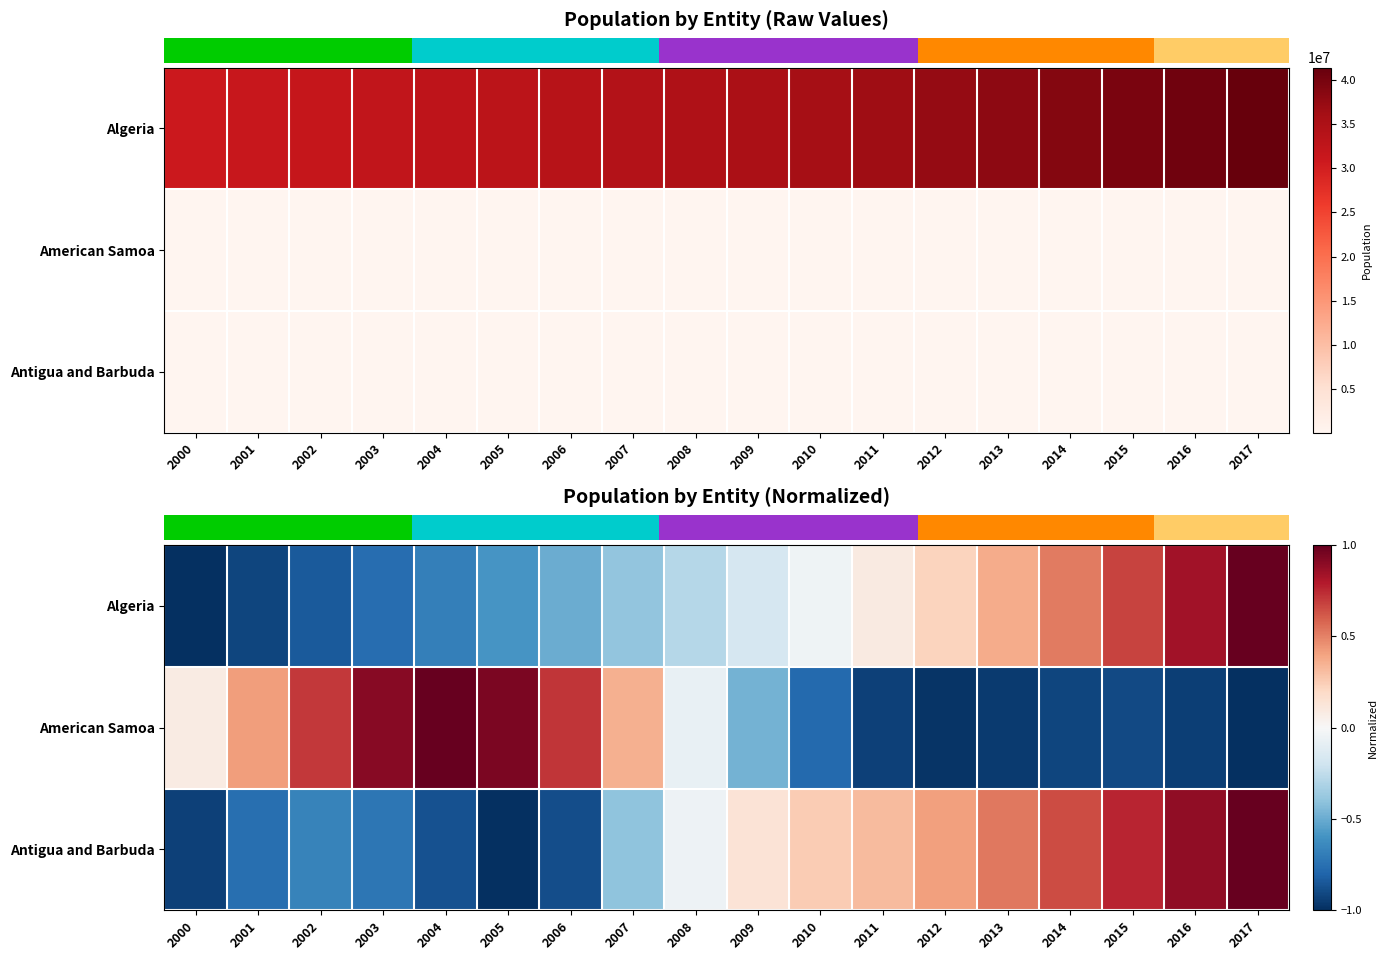

Where does the Algeria series first go above 0?

2011